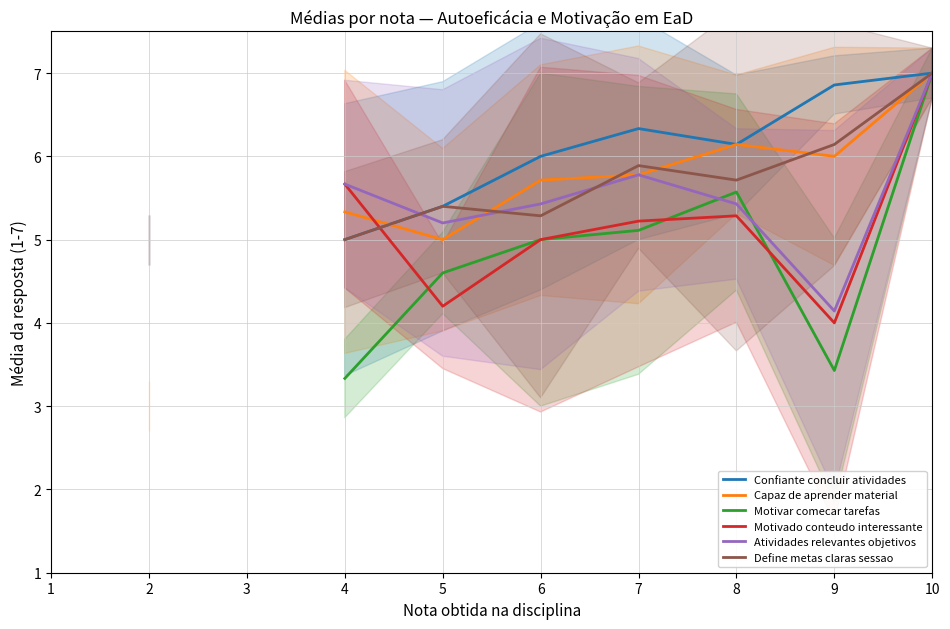

How many interior local peaks does the Confiante concluir atividades series have?

1